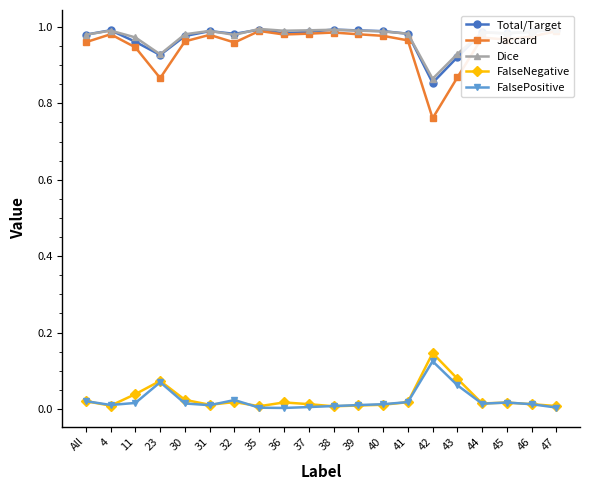

At which label is Dice closest to 0?

42